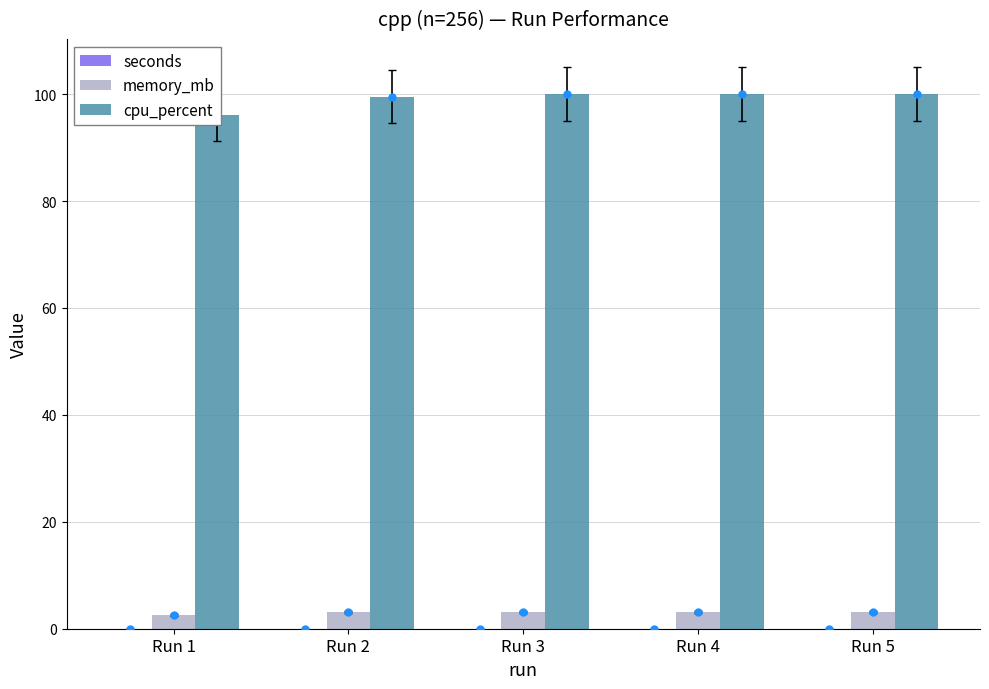

How many distinct data groups are displayed?

3